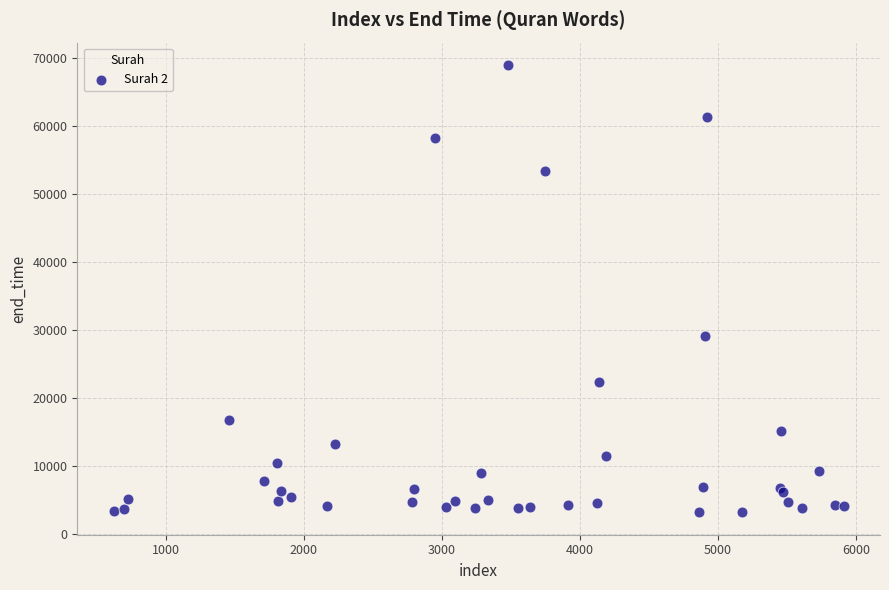

What Y value in the scatter plot is closest to 36110?

29110